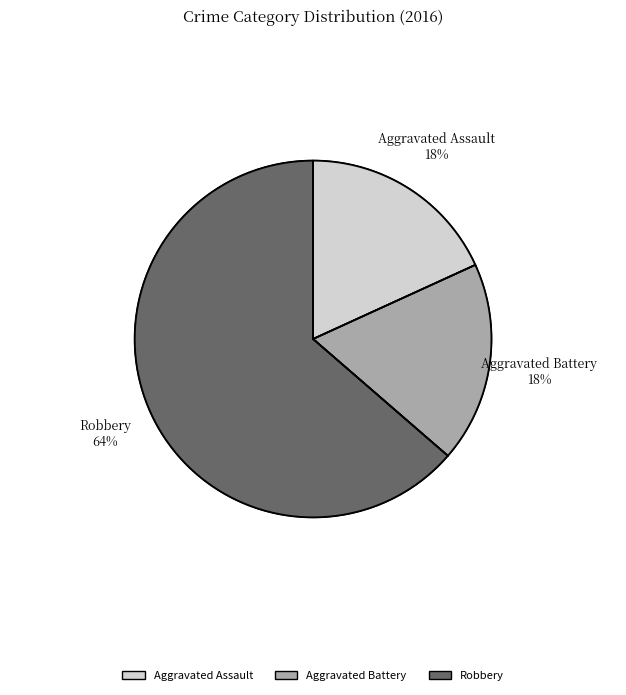

Does Aggravated Battery account for over 50% of the chart?

No